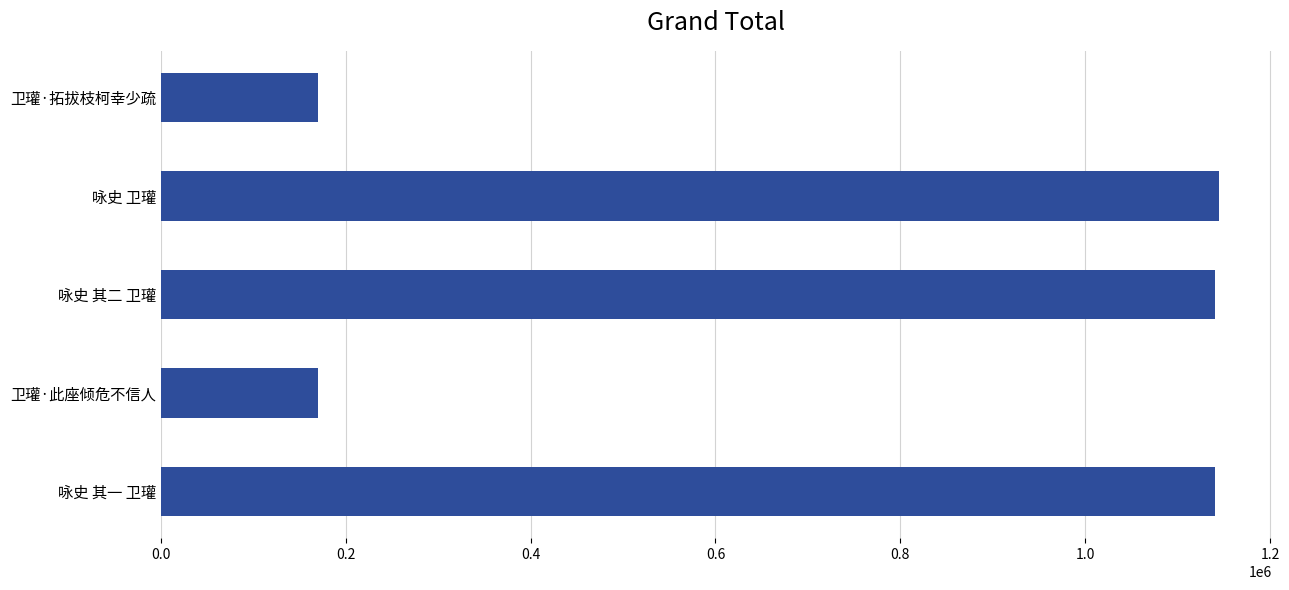

What is the change in value from 咏史 其一 卫瓘 to 卫瓘·拓拔枝柯幸少疏?

-969470